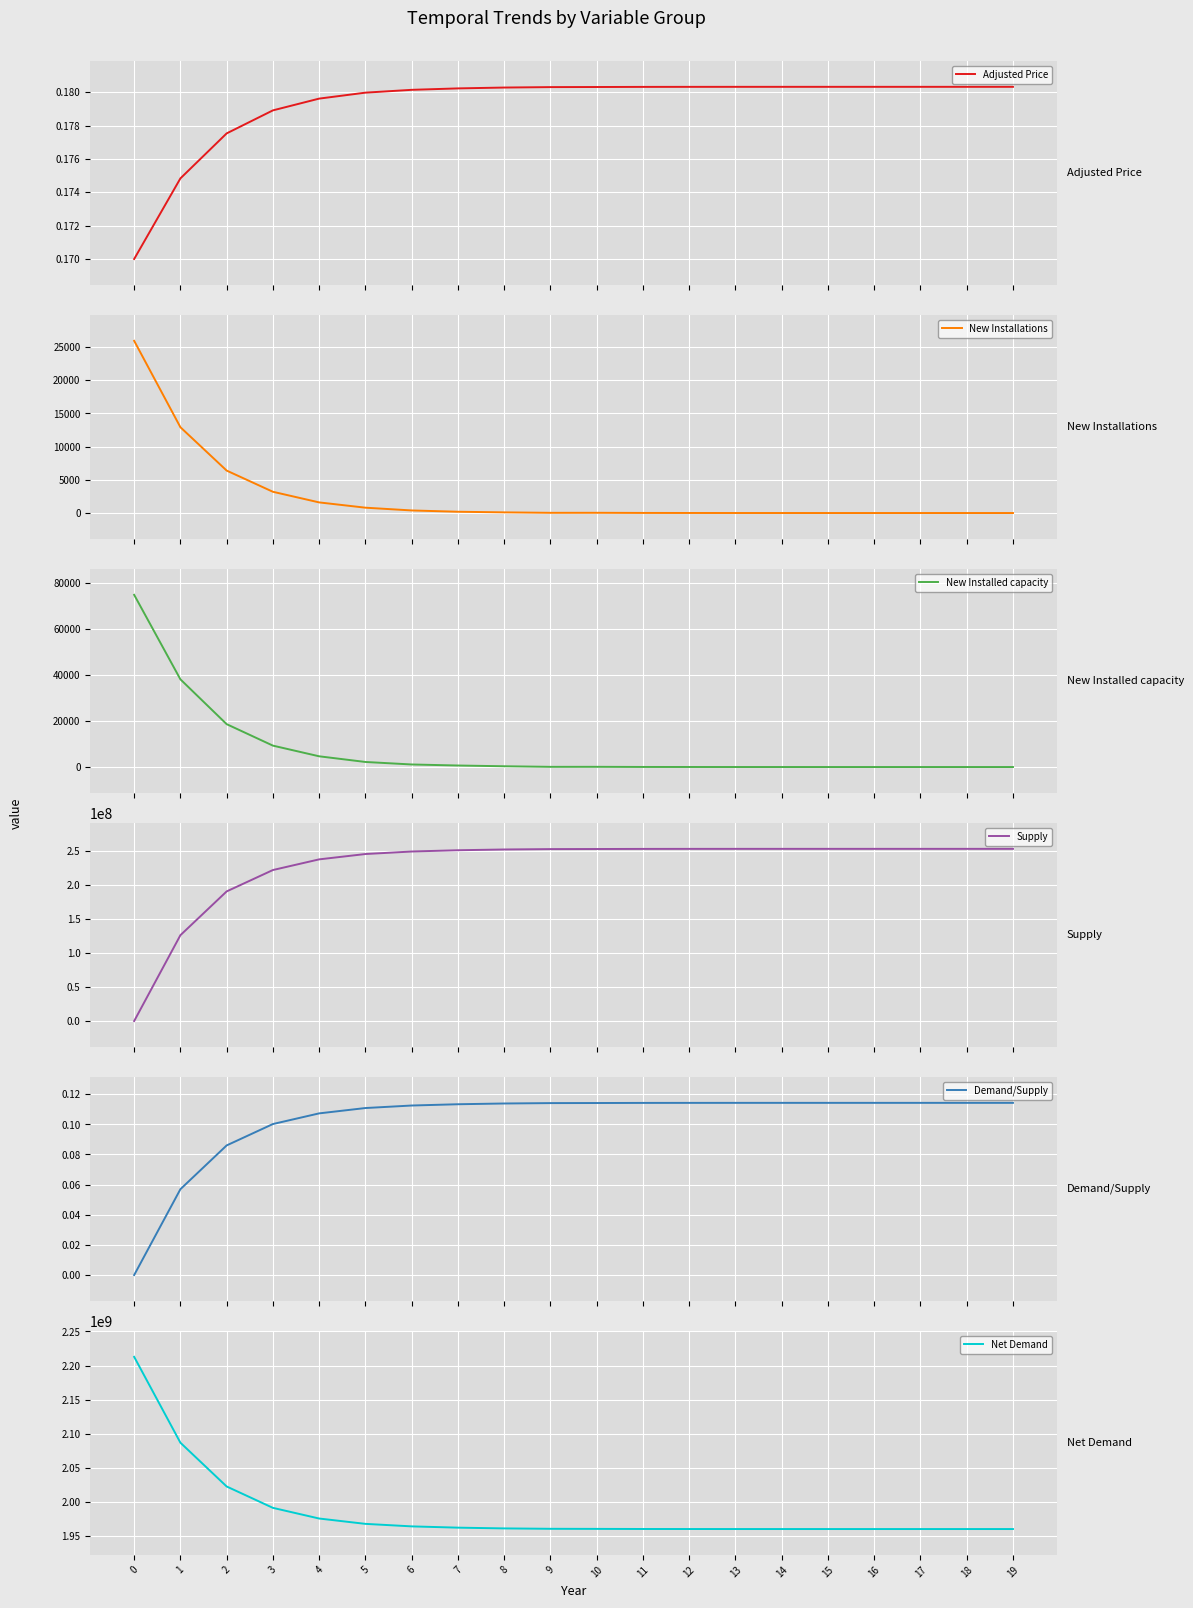

What is the maximum value for New Installed capacity?

74702